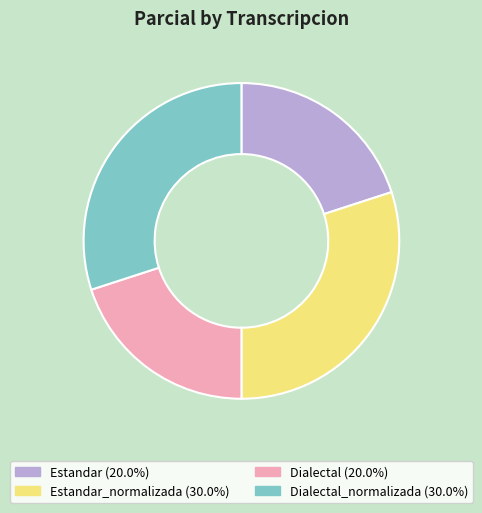

What is the ratio of the value at Estandar_normalizada (30.0%) to the value at Estandar (20.0%)?

1.5